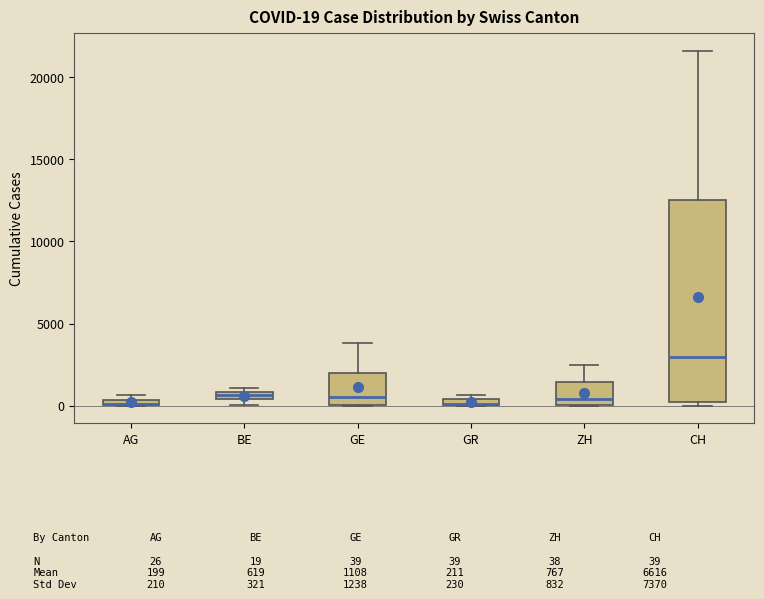

Which box is the tallest, from its lower edge to its upper edge?

CH